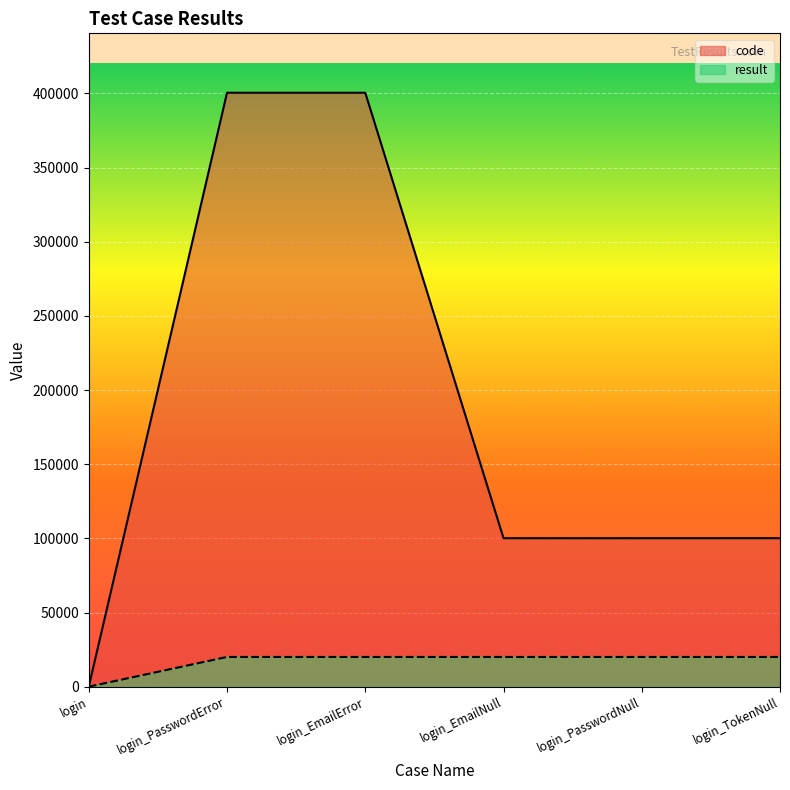

What is the value of the result point at the 2nd from the left?

20025.2